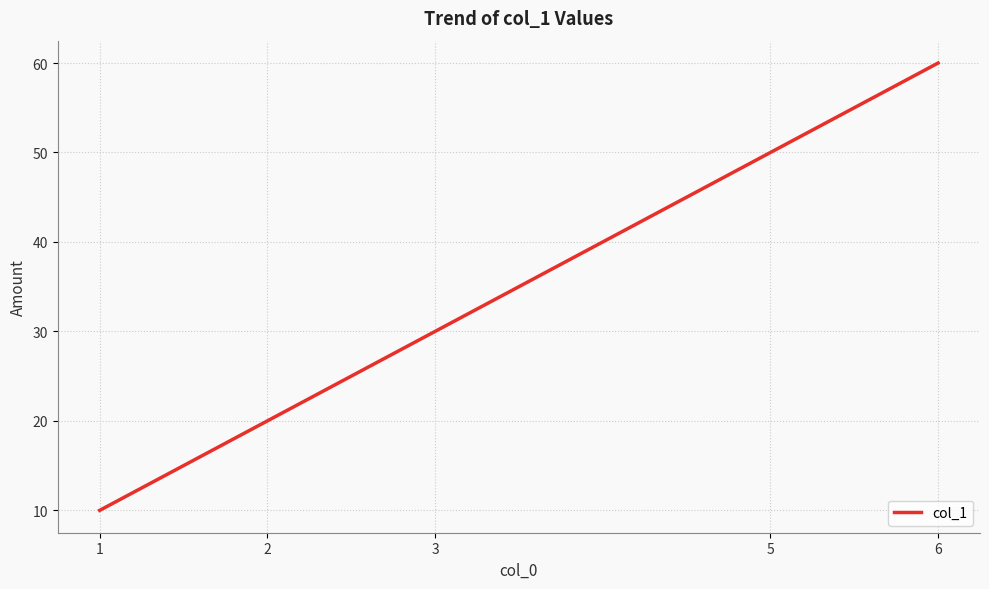

Does the chart have visible grid lines?

Yes